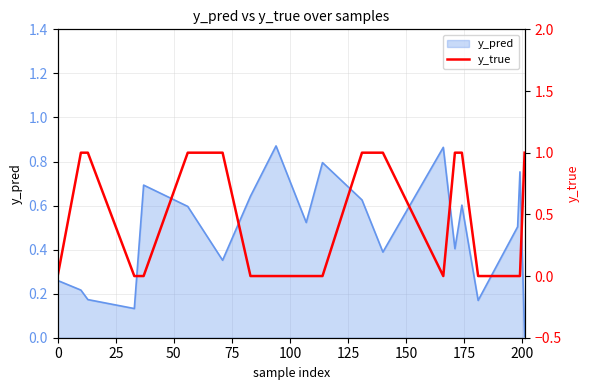

What is the difference between the maximum and minimum values?

1